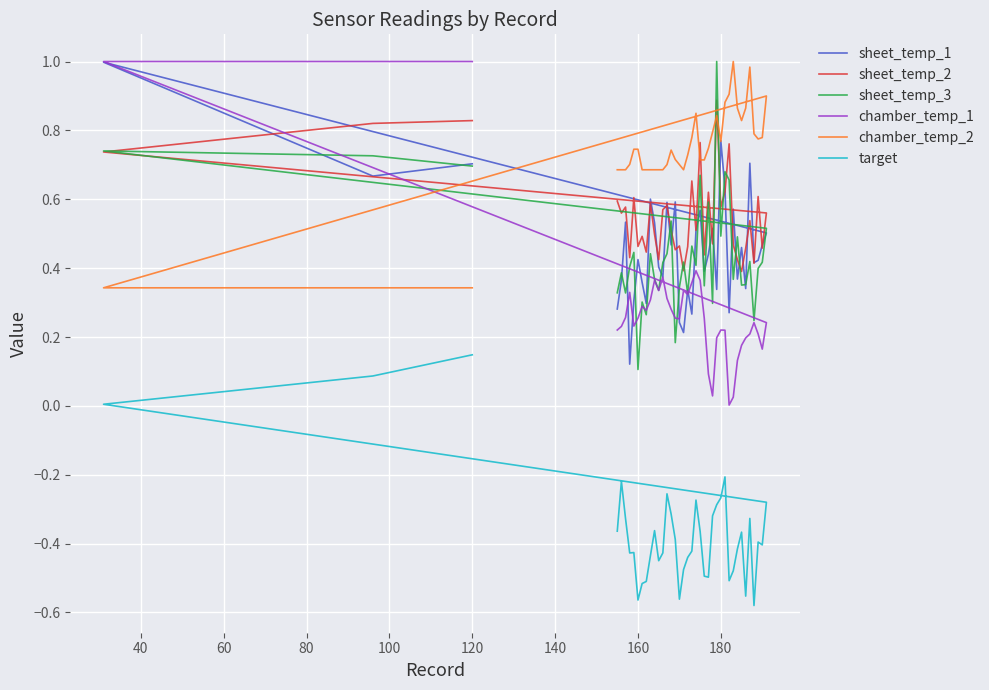

How many data points does each series have?

40